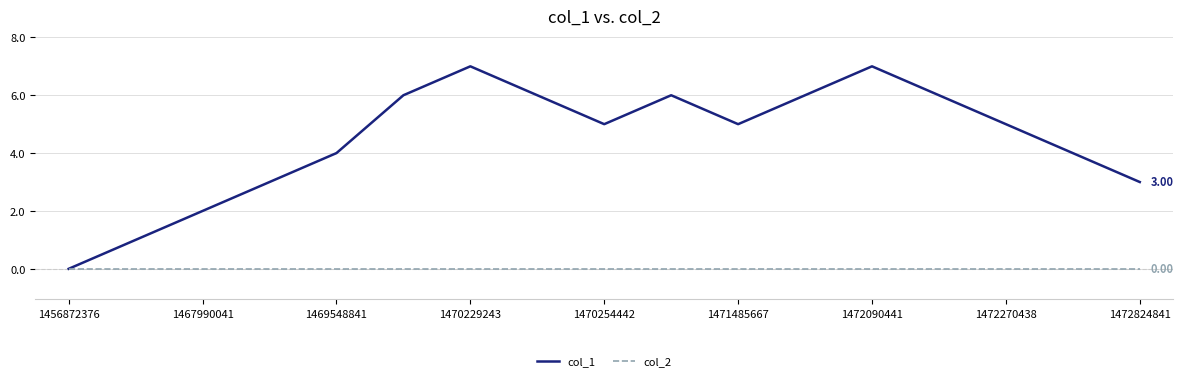

How many series are shown in this chart?

2